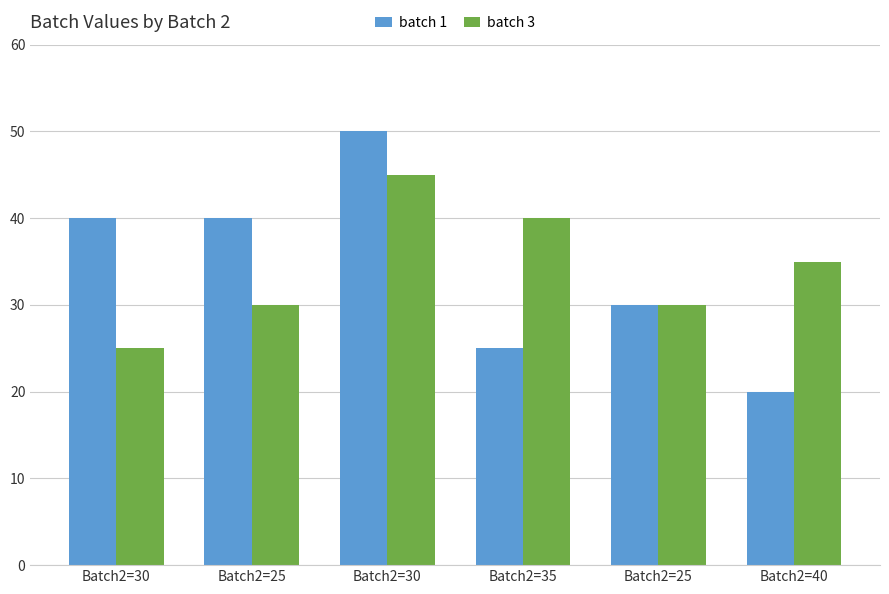

Rank the series at Batch2=25 from highest to lowest value.

batch 1, batch 3